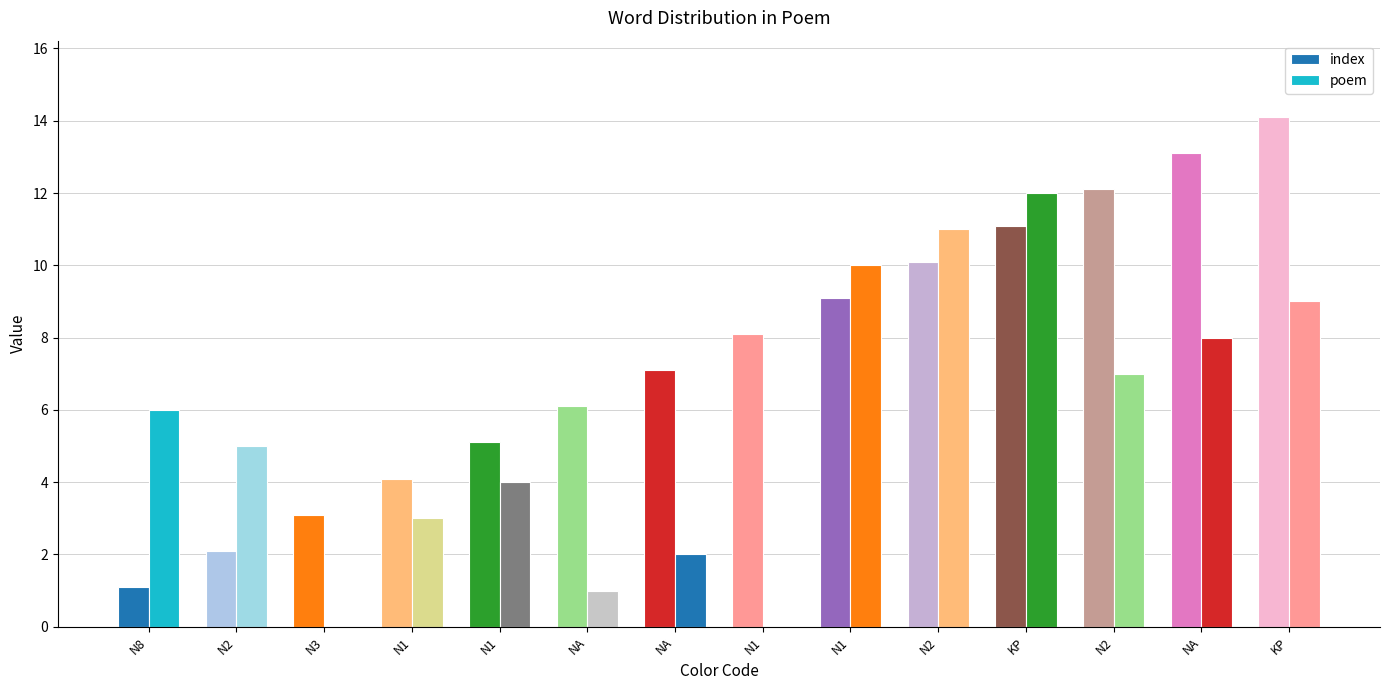

Are the bars grouped side by side (vs. stacked)?

Yes